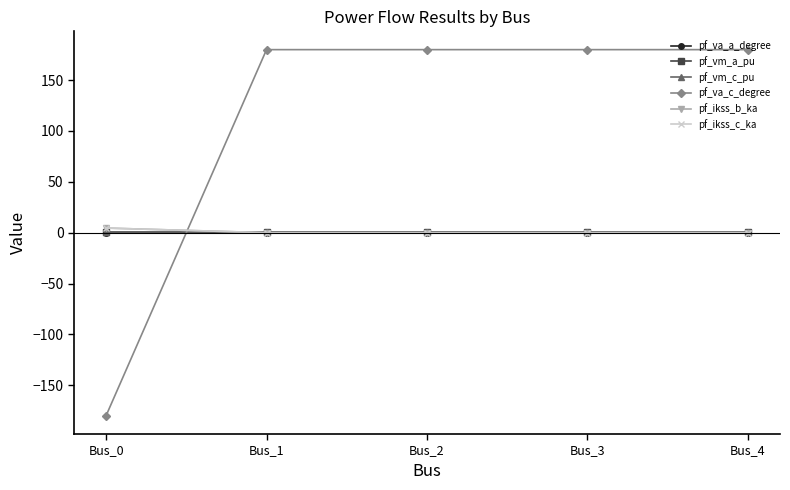

The pf_va_c_degree series shows -180.0 at Bus_0. True or false?

True